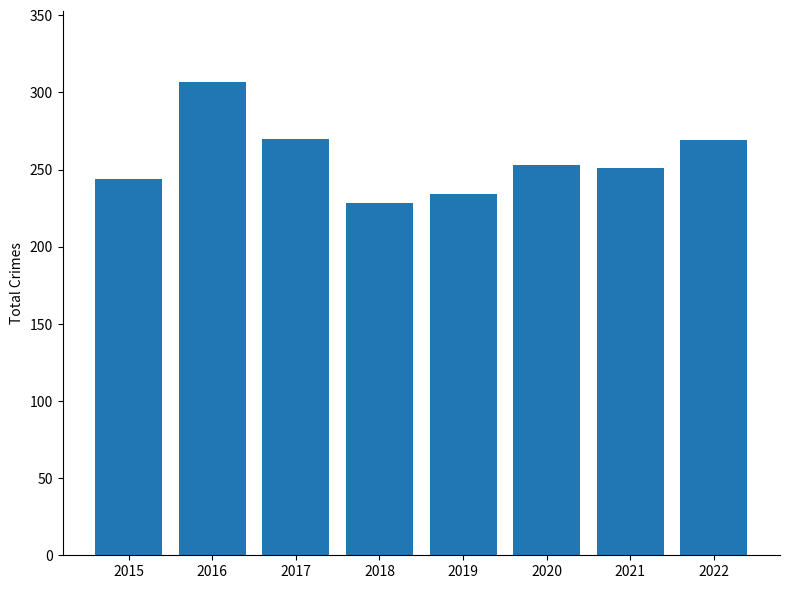

How many categories are shown in the chart?

8